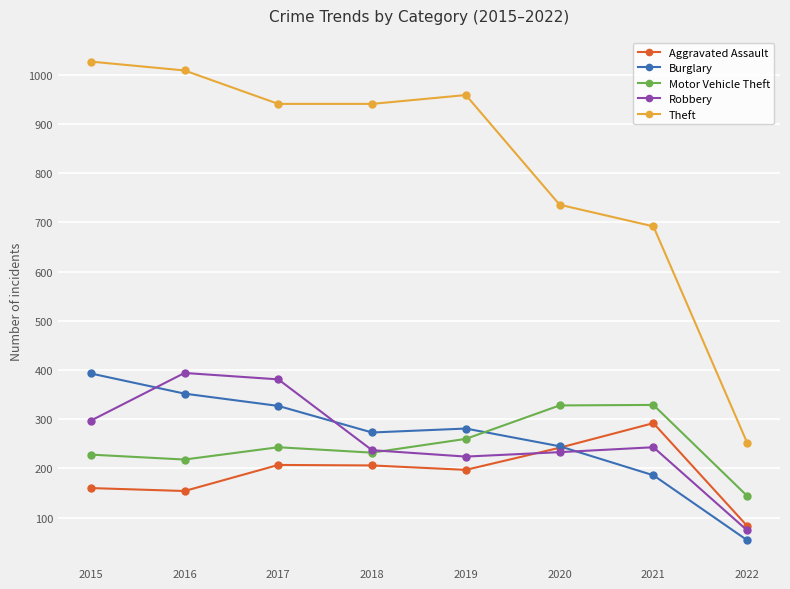

What is the approximate value of Theft at 2019?

959